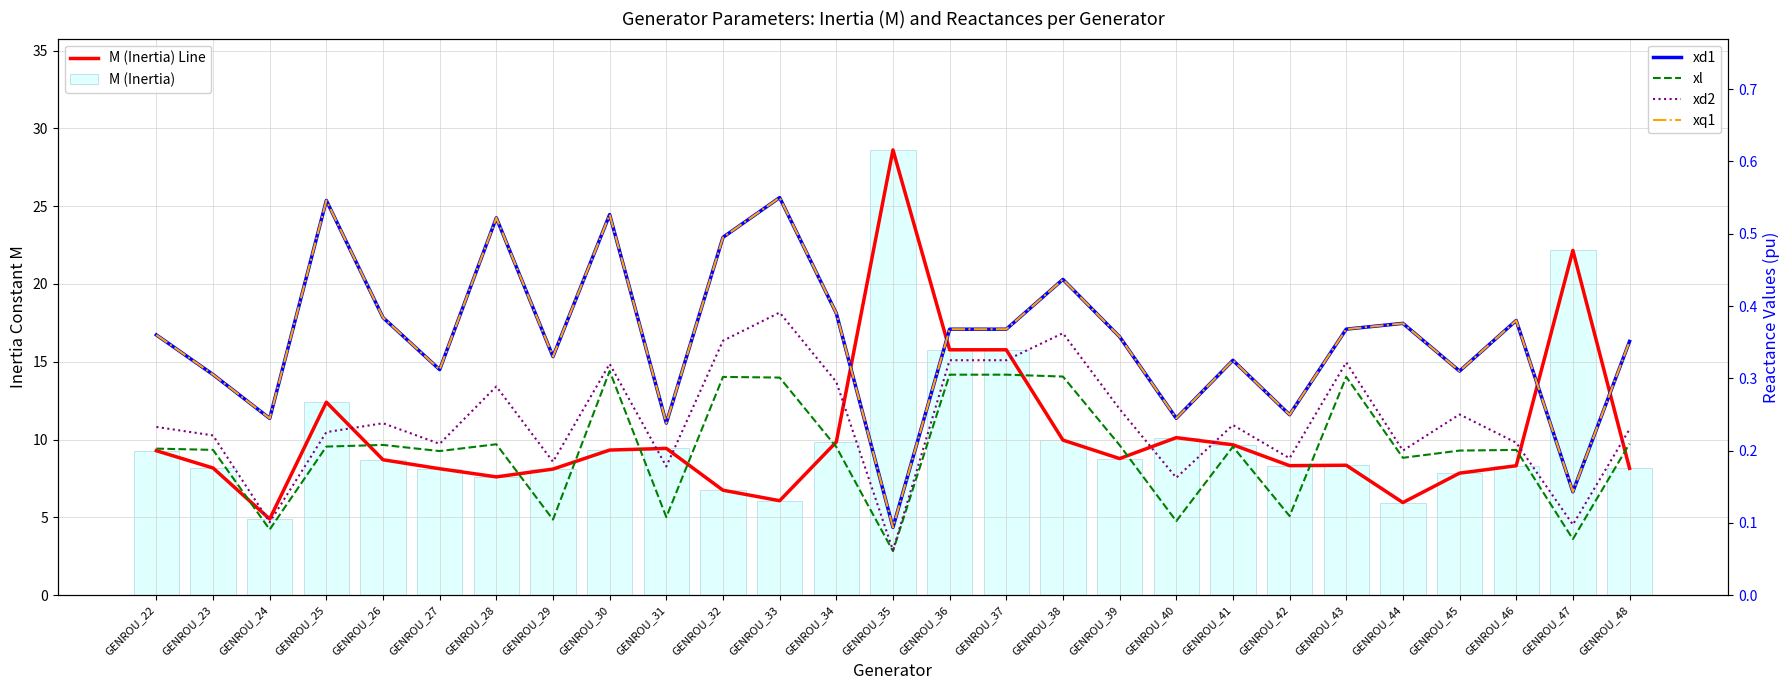

Which series has the largest range (max minus min)?

M (Inertia) Line